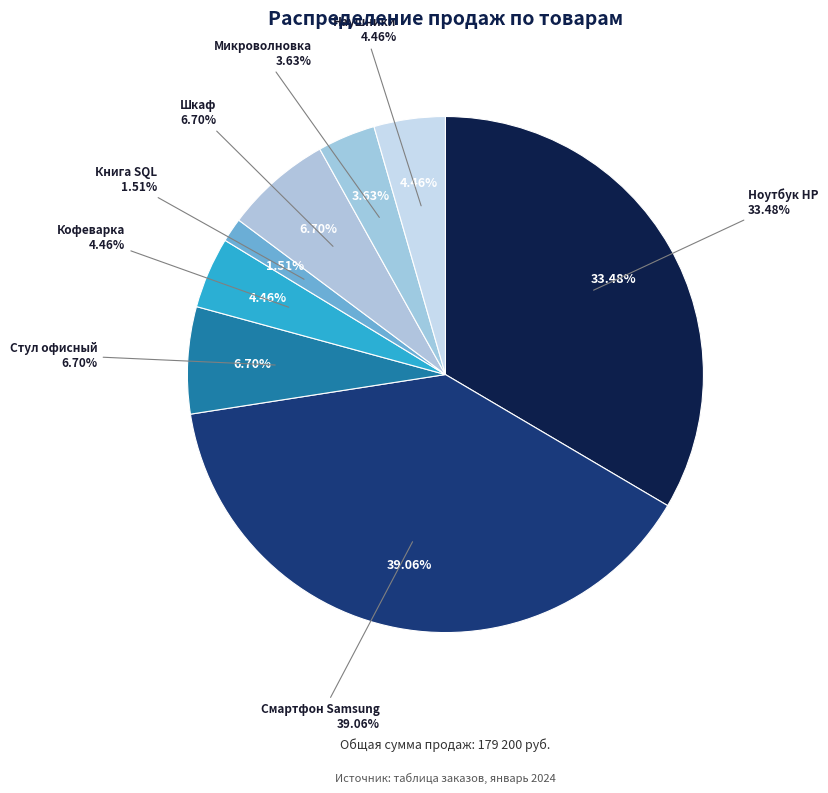

To the nearest percent, what portion does Стул офисный represent?

7%